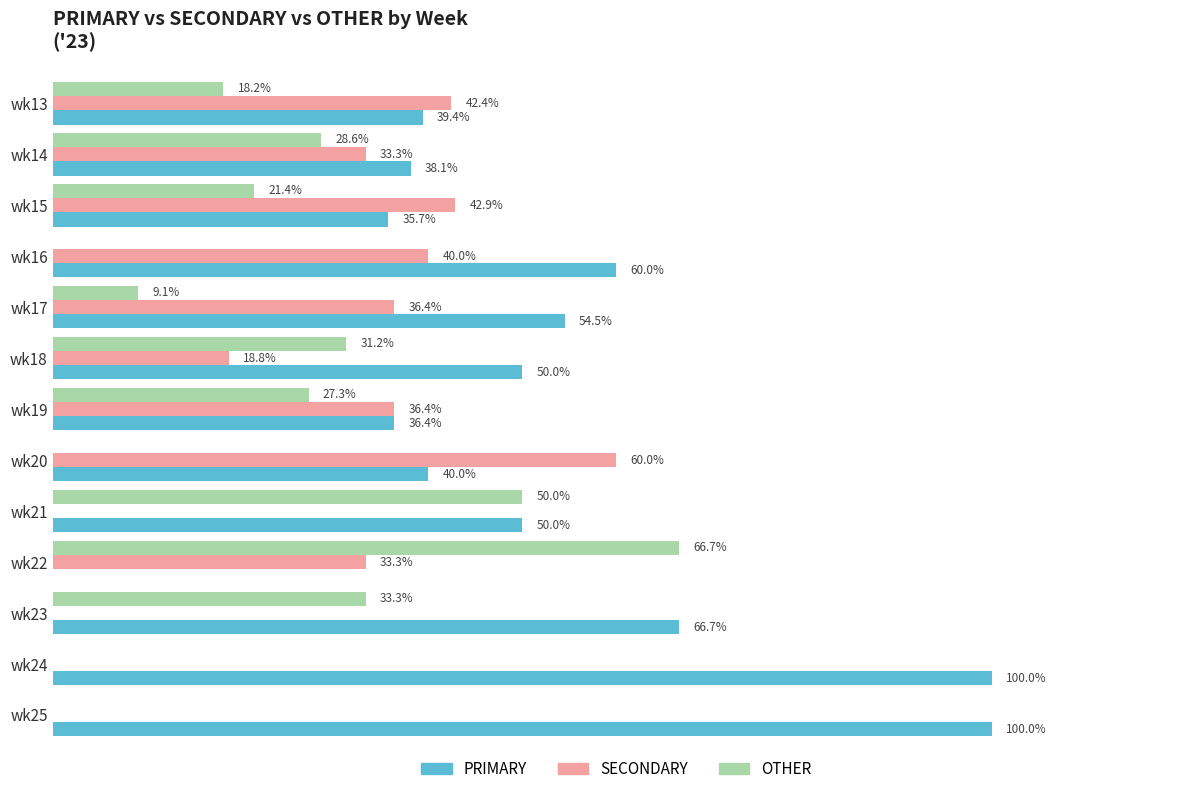

Which series has the largest total across all categories?

PRIMARY